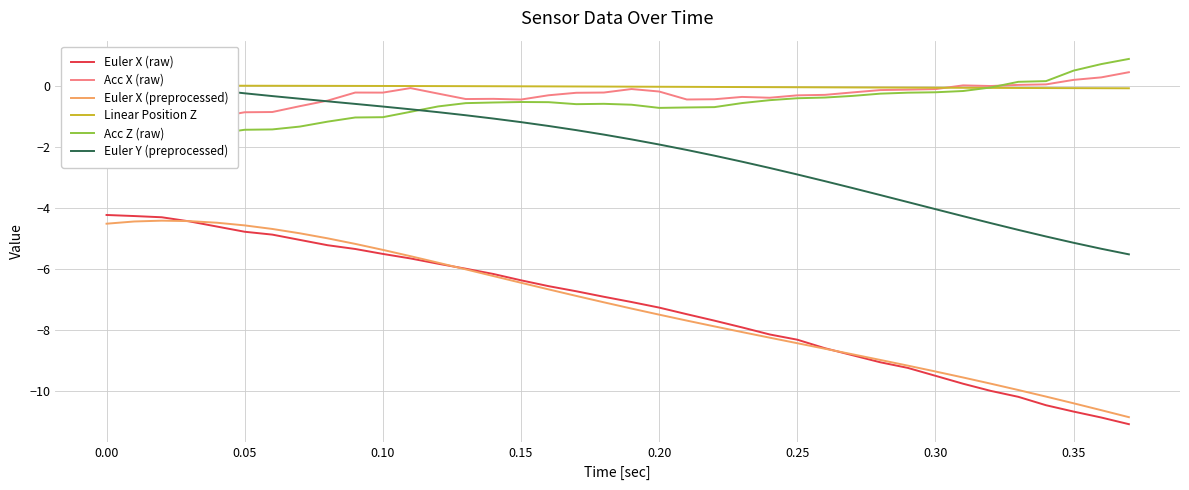

What is the maximum value for Euler X (preprocessed)?

-4.4